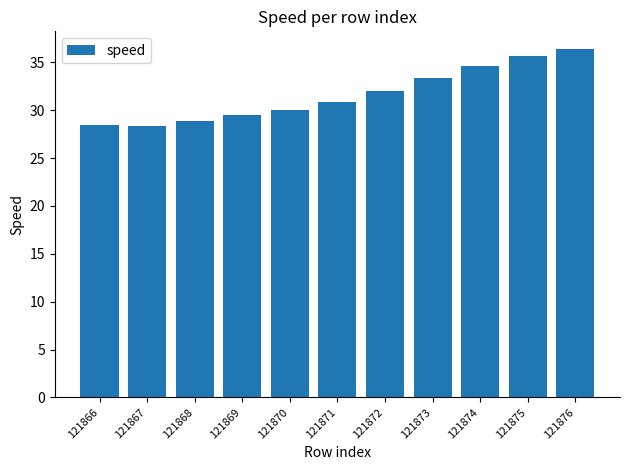

What is the smallest value displayed?

28.3